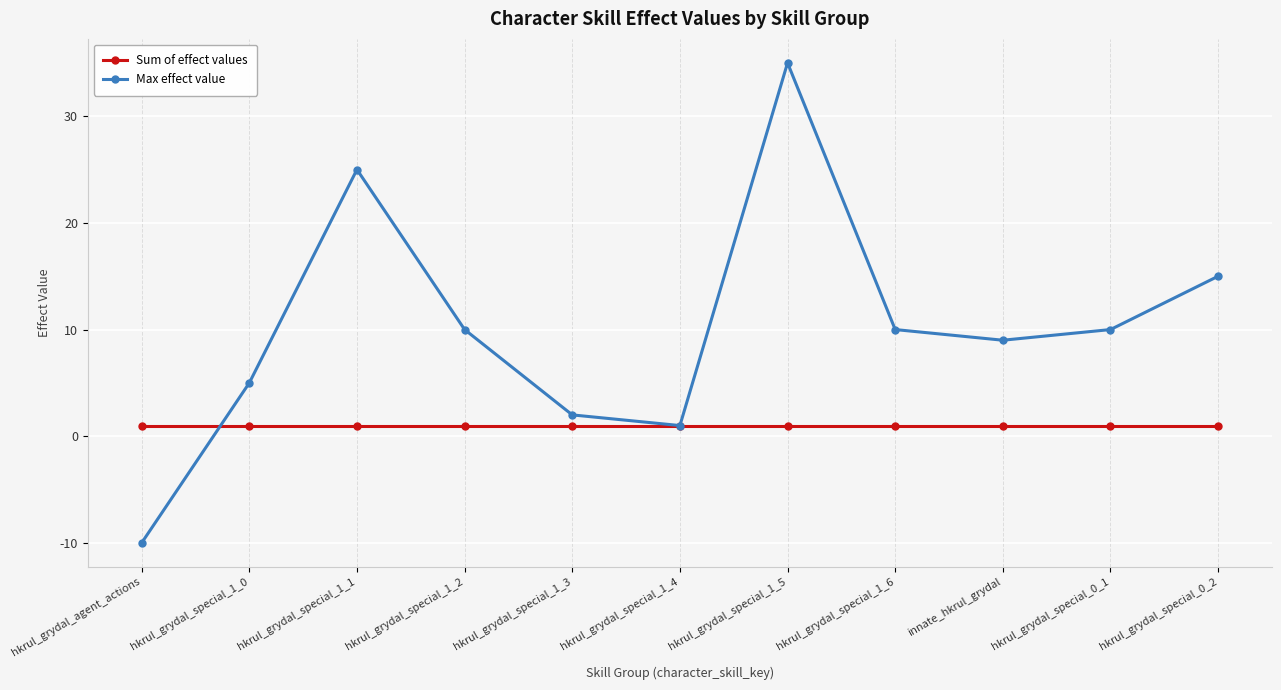

What is the approximate value of Max effect value at hkrul_grydal_special_0_1, to the nearest 5?

10